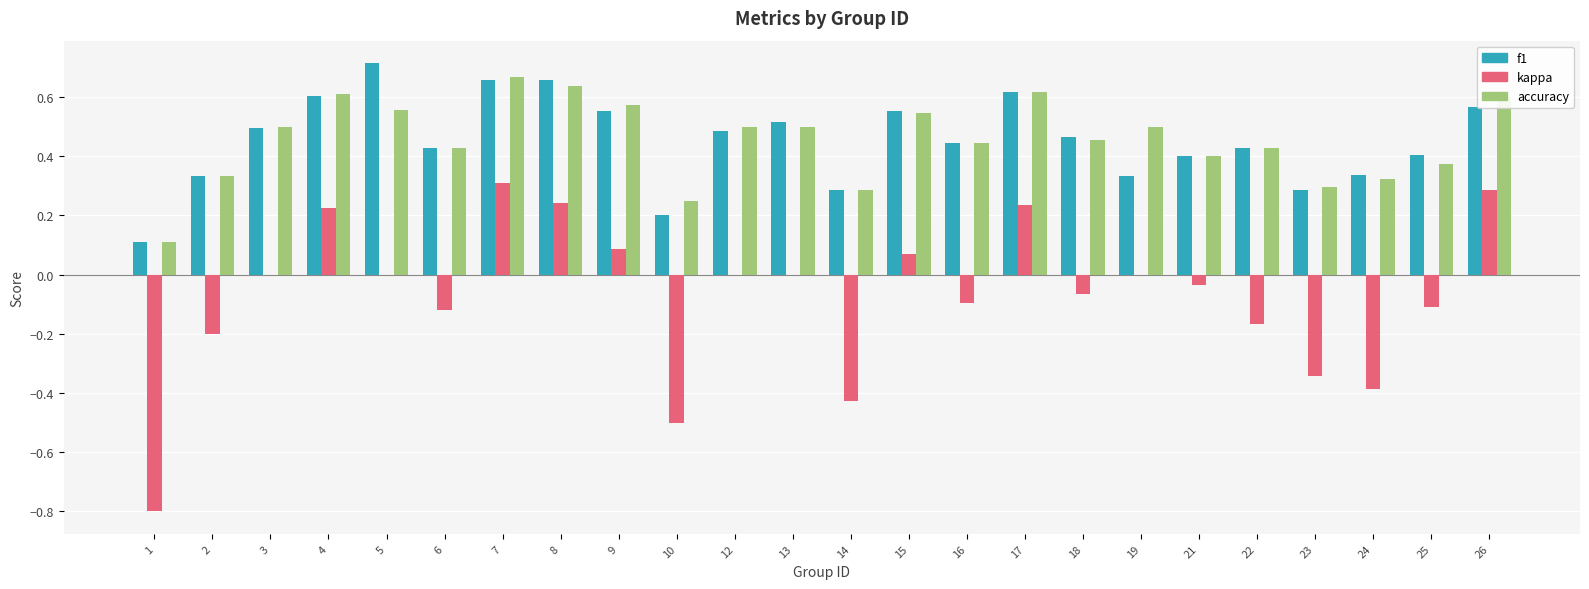

At which label does f1 reach its peak?

5